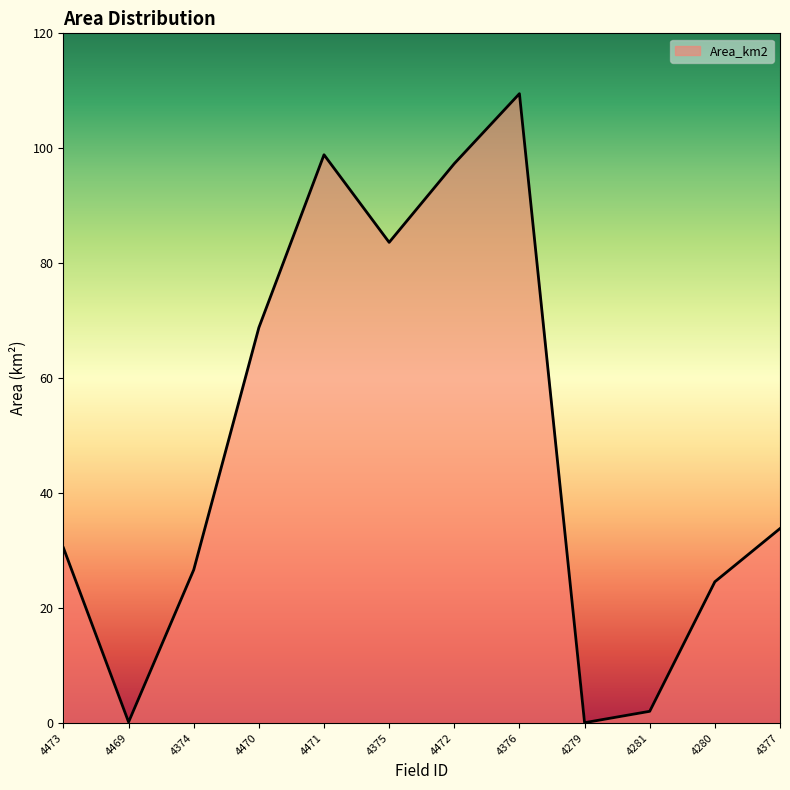

What is the difference between the values at 4375 and 4471?

15.2